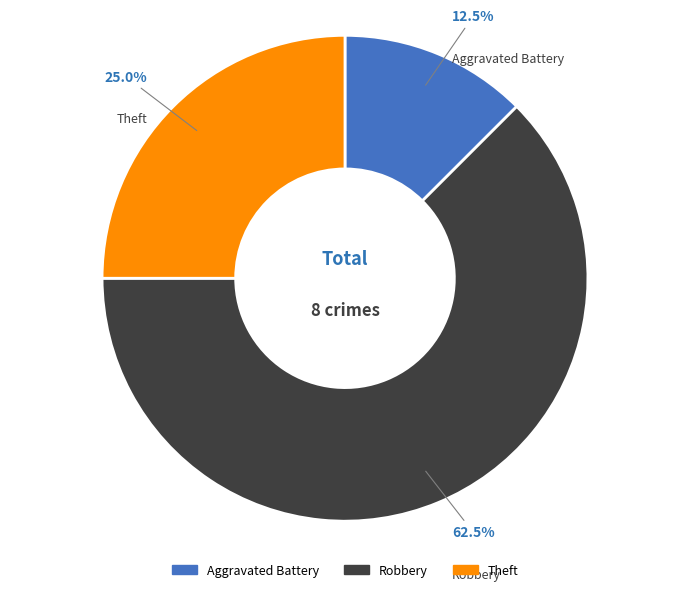

To the nearest percent, what percentage of the pie is Theft?

25%